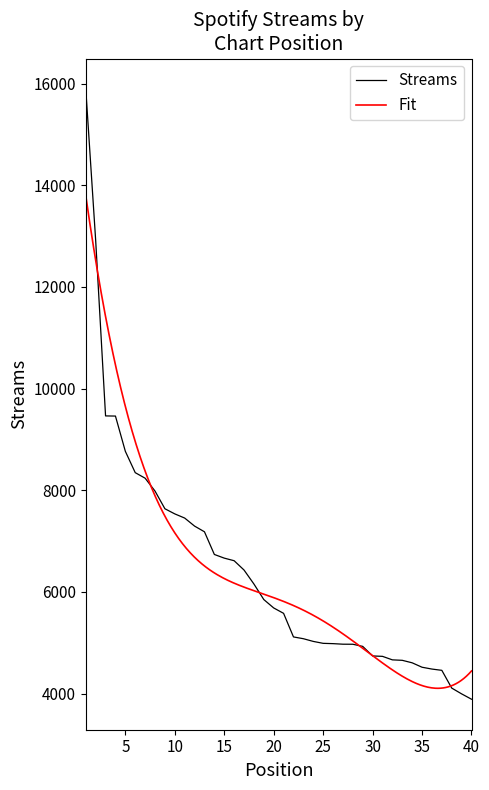

Rank the categories by value from lowest to highest.

40, 39, 38, 37, 36, 35, 34, 33, 32, 31, 30, 29, 28, 27, 26, 25, 24, 23, 22, 21, 20, 19, 18, 17, 16, 15, 14, 13, 12, 11, 10, 9, 8, 7, 6, 5, 4, 3, 2, 1